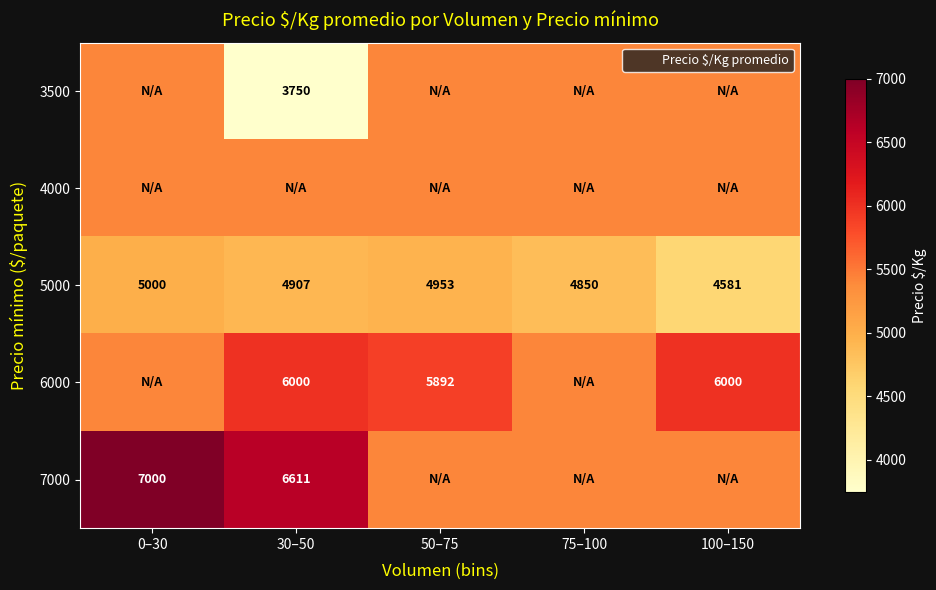

At which category is the sum across all series the highest?

0–30